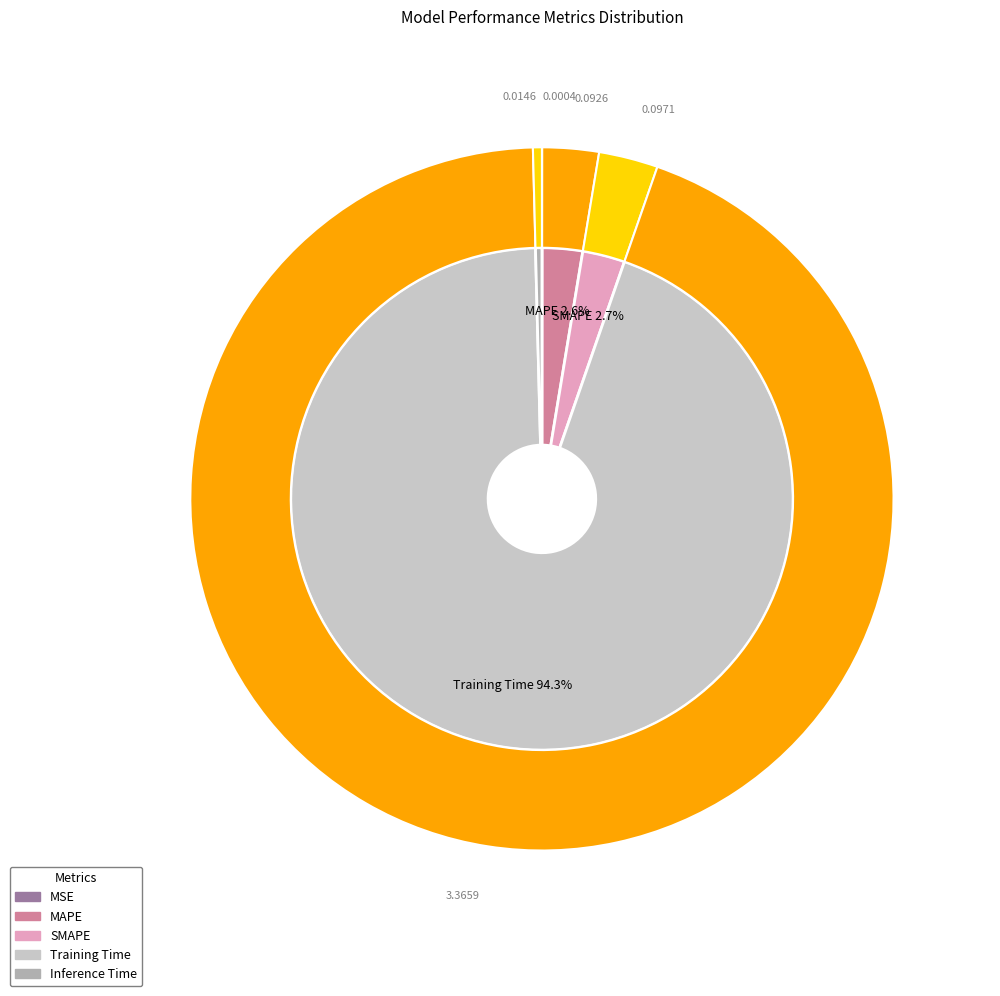

How many slices are in this pie chart?

5